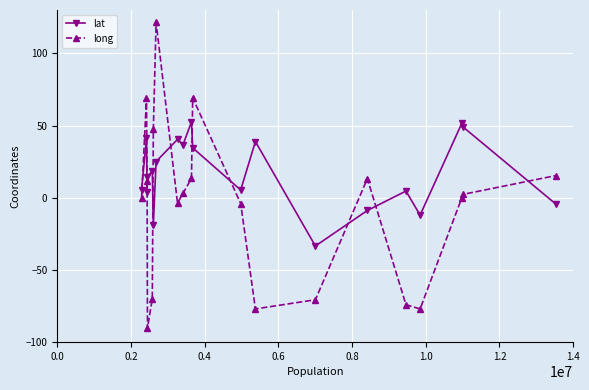

Which series has the largest range (max minus min)?

long